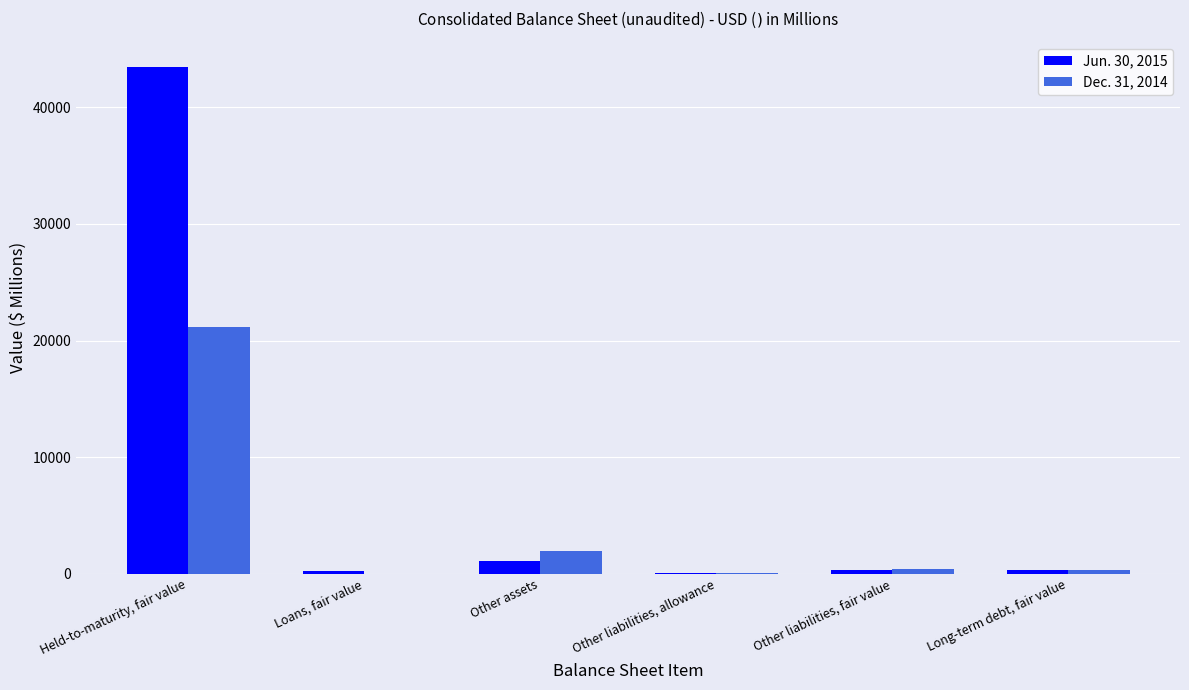

The value of Jun. 30, 2015 at Held-to-maturity, fair value is 43438. True or false?

True